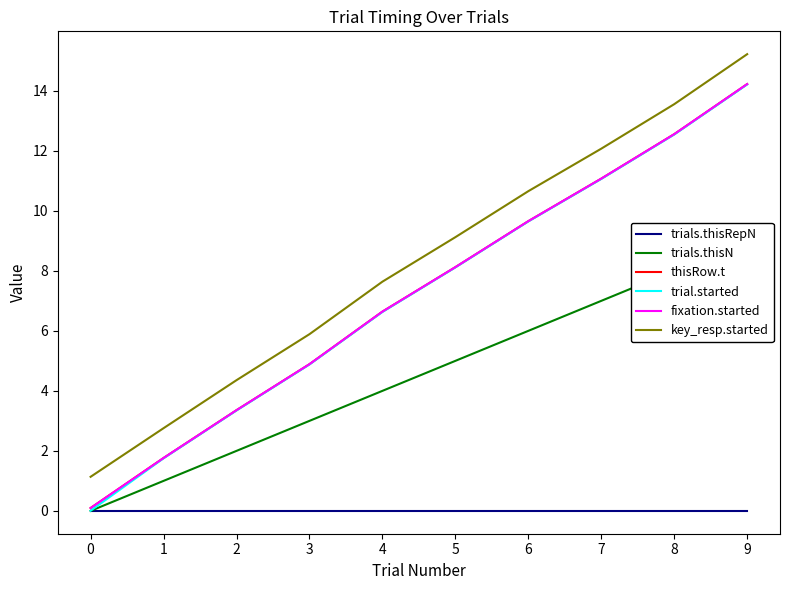

Reading right to left, what are all the values shown in this chart?

trials.thisRepN: 9=0.0	8=0.0	7=0.0	6=0.0	5=0.0	4=0.0	3=0.0	2=0.0	1=0.0	0=0.0
trials.thisN: 9=9.0	8=8.0	7=7.0	6=6.0	5=5.0	4=4.0	3=3.0	2=2.0	1=1.0	0=0.0
thisRow.t: 9=14.2	8=12.6	7=11.1	6=9.7	5=8.1	4=6.6	3=4.9	2=3.4	1=1.8	0=0.1
trial.started: 9=14.2	8=12.5	7=11.1	6=9.6	5=8.1	4=6.6	3=4.9	2=3.3	1=1.8	0=0.0
fixation.started: 9=14.2	8=12.6	7=11.1	6=9.7	5=8.1	4=6.6	3=4.9	2=3.4	1=1.8	0=0.1
key_resp.started: 9=15.2	8=13.6	7=12.1	6=10.7	5=9.1	4=7.6	3=5.9	2=4.4	1=2.8	0=1.1